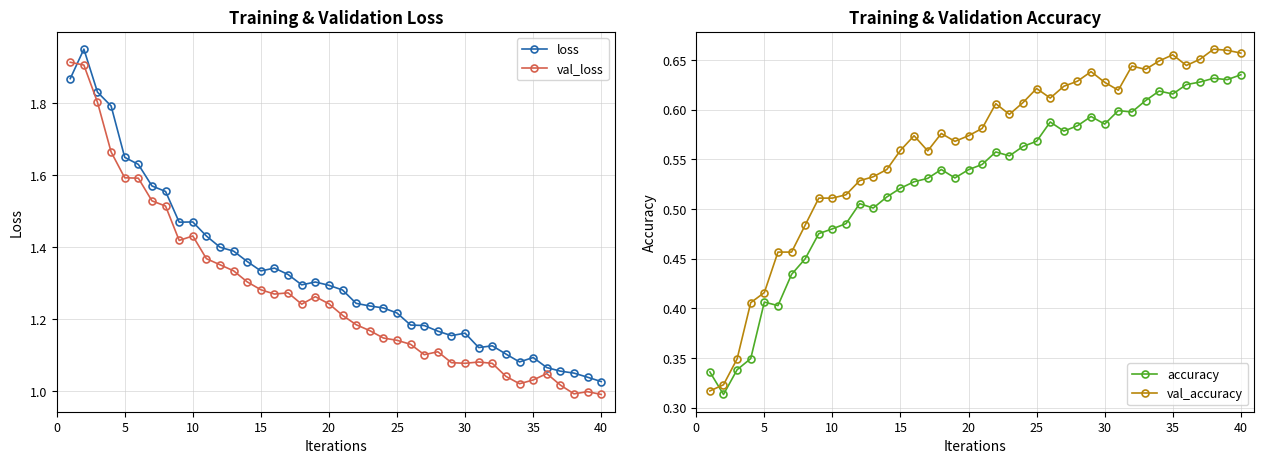

True or false: accuracy and loss intersect in this chart.

False